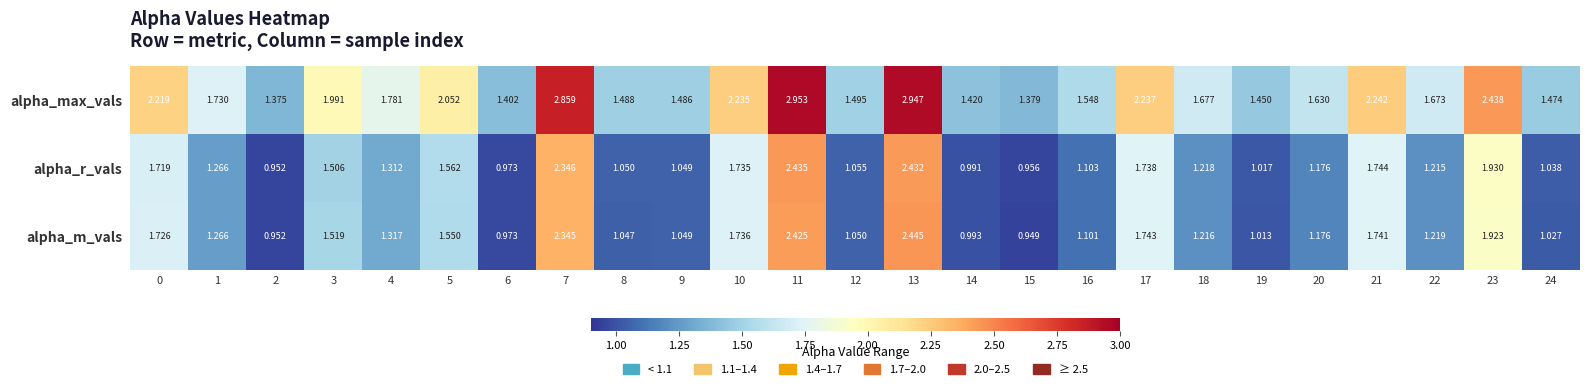

How many distinct data groups are displayed?

3